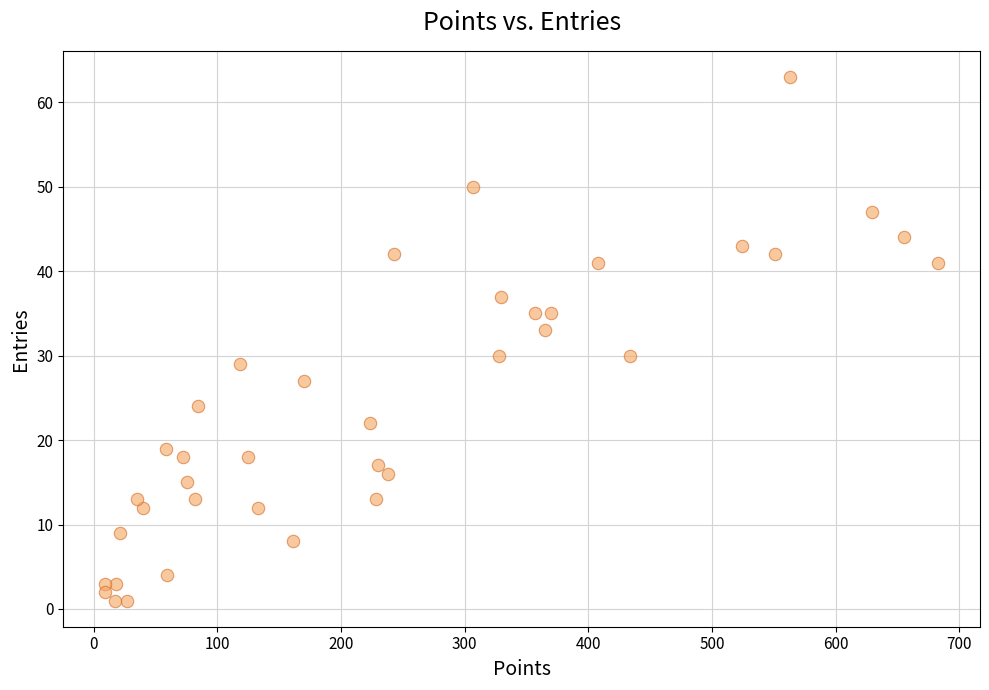

What is the range of X values (max minus min)?

674